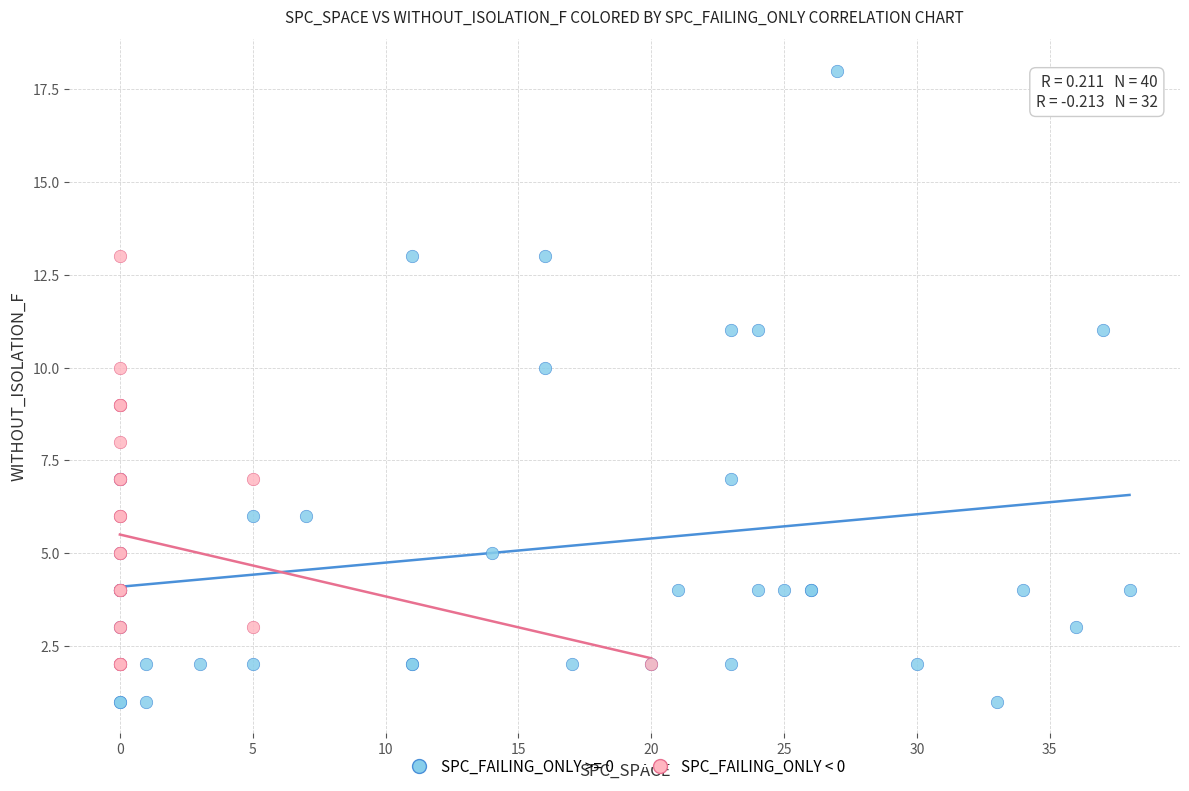

Which series contains the highest Y value?

SPC_FAILING_ONLY >= 0